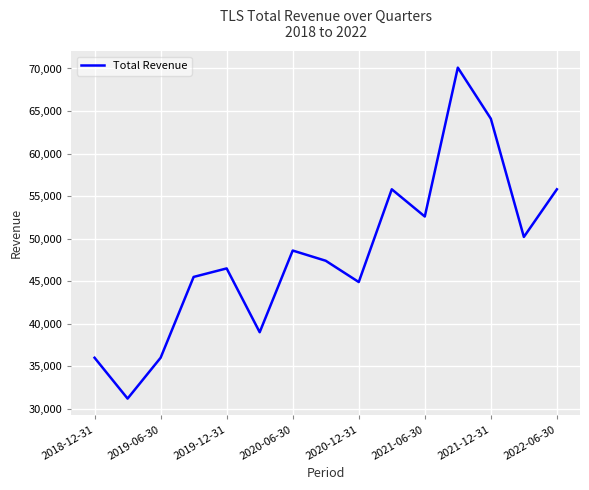

What is the maximum value shown in the chart?

70100